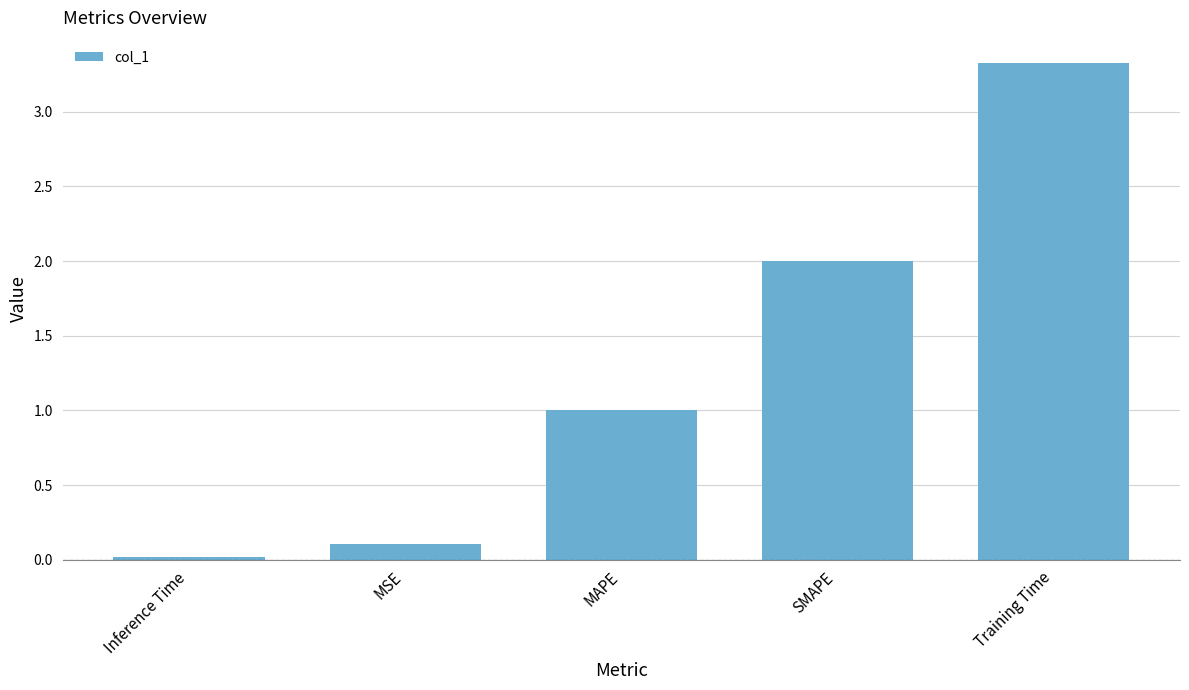

Does the chart contain stacked bars?

No